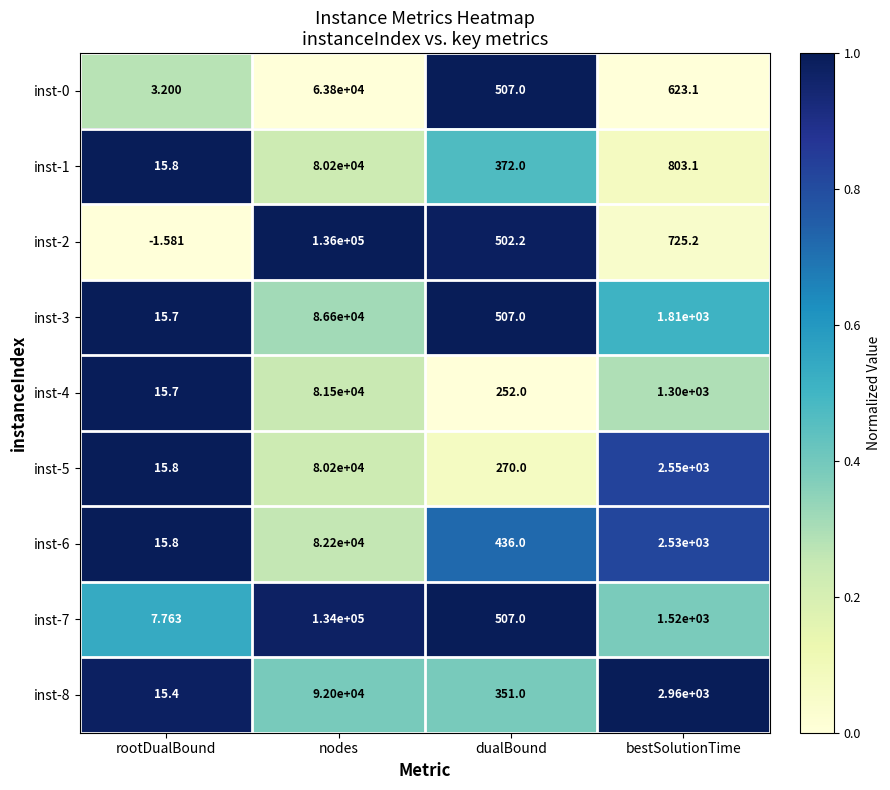

Where is inst-5 nearest to the value 40107?

bestSolutionTime